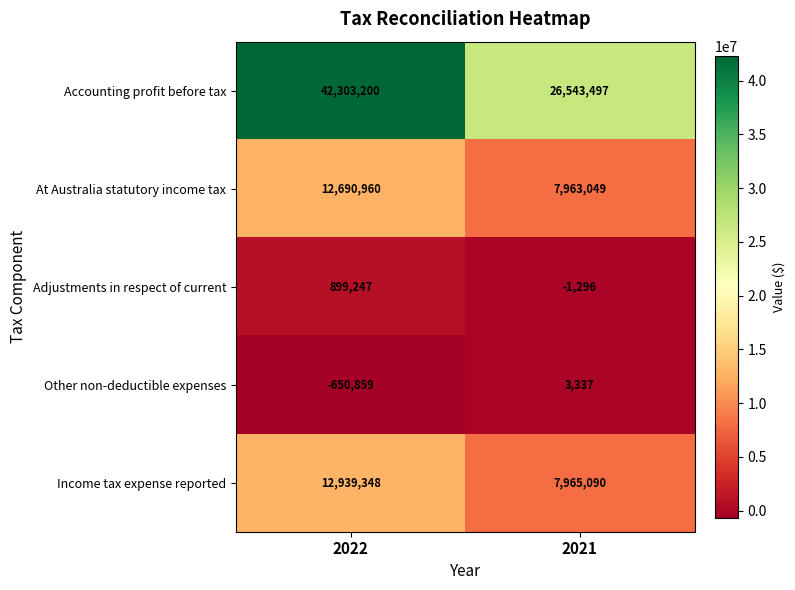

How many data points does each series have?

2